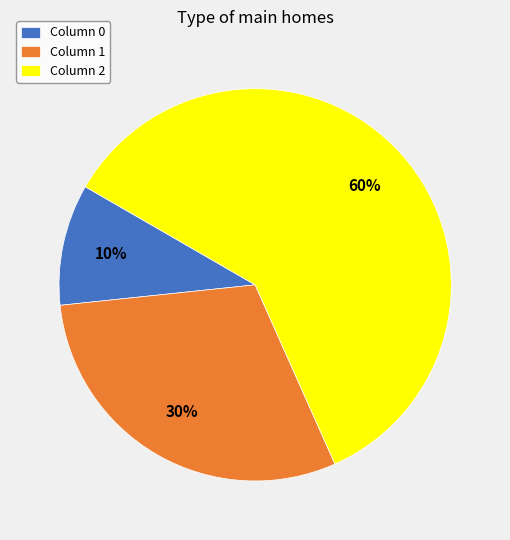

Combined, do Column 0 and Column 2 account for over 50%?

Yes